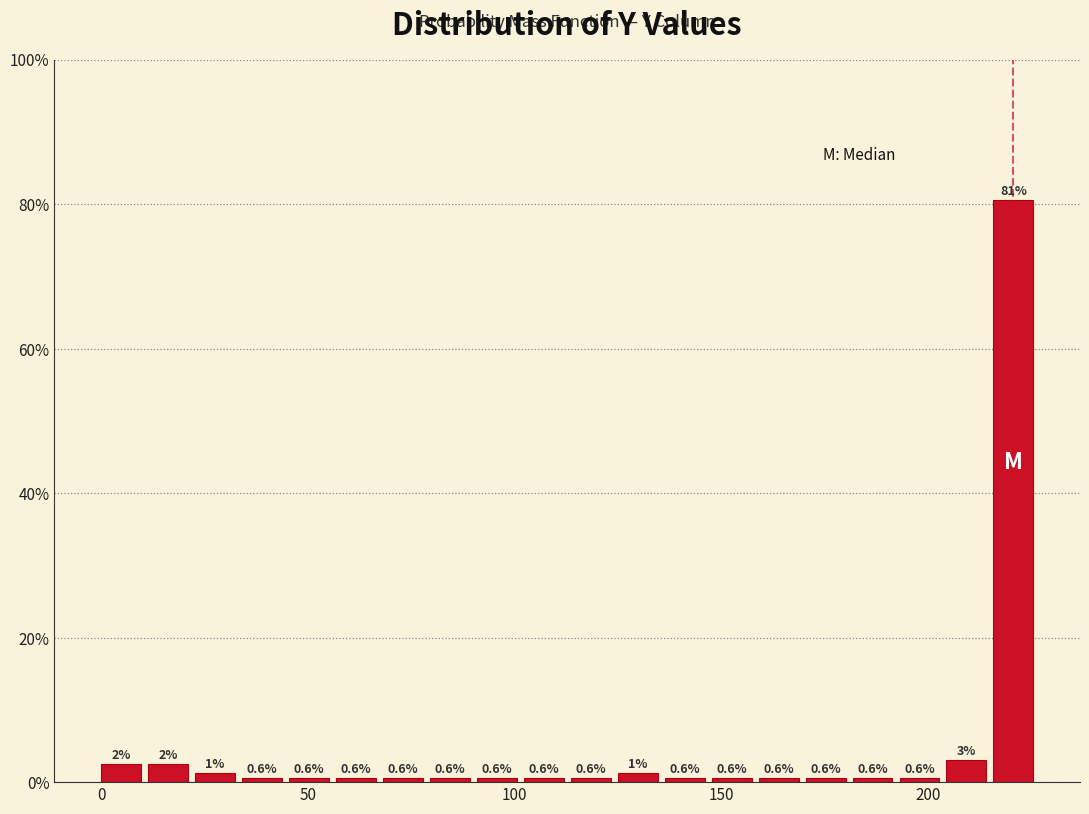

Around what value on the x-axis is the tallest bar? Give the approximate position of its centre, as read against the axis.

220